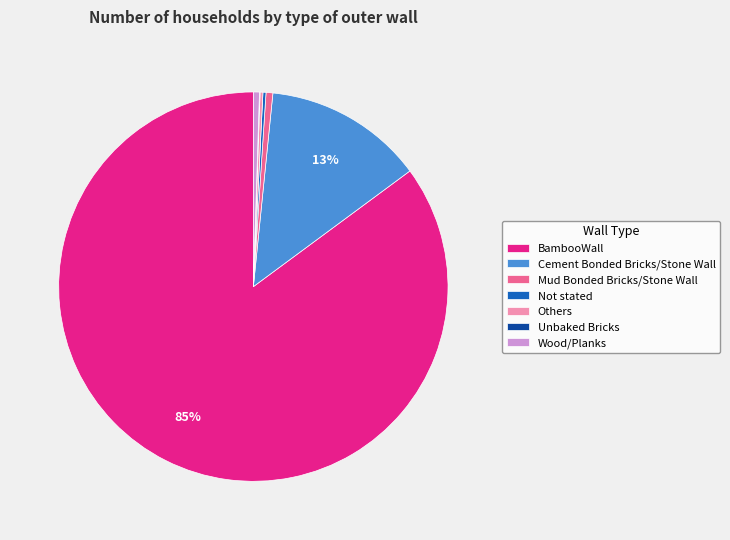

To the nearest percent, what percentage of the pie is Mud Bonded Bricks/Stone Wall?

1%